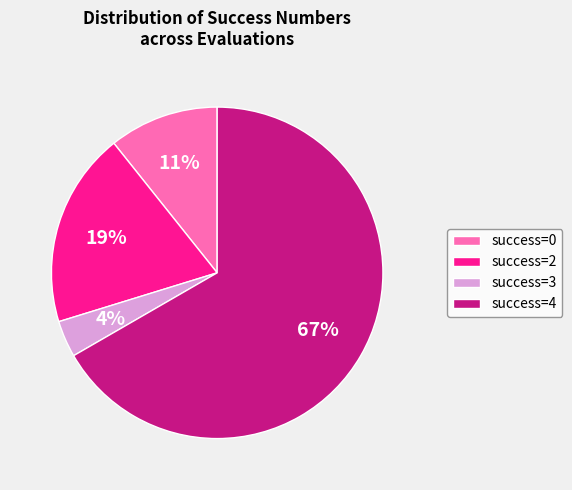

Combined, do success=3 and success=2 account for over 50%?

No